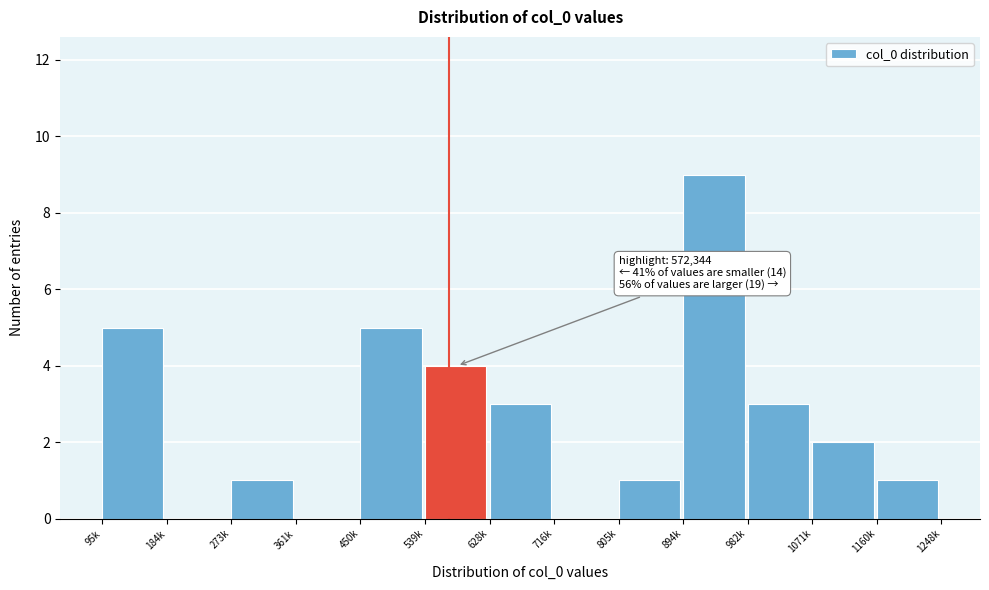

Reading left to right, list all the values displayed in this chart.

95k=5	184k=0	273k=1	361k=0	450k=5	539k=4	628k=3	716k=0	805k=1	894k=9	982k=3	1071k=2	1160k=1